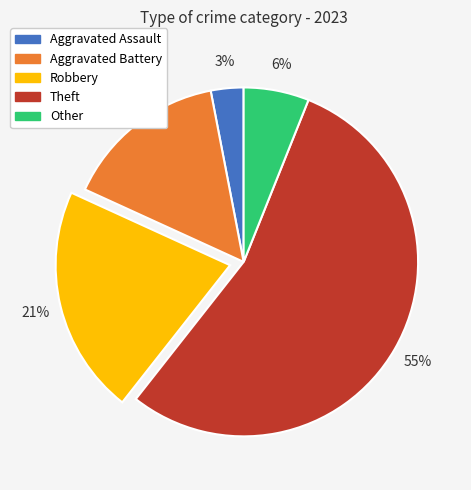

How many segments does this pie chart have?

5